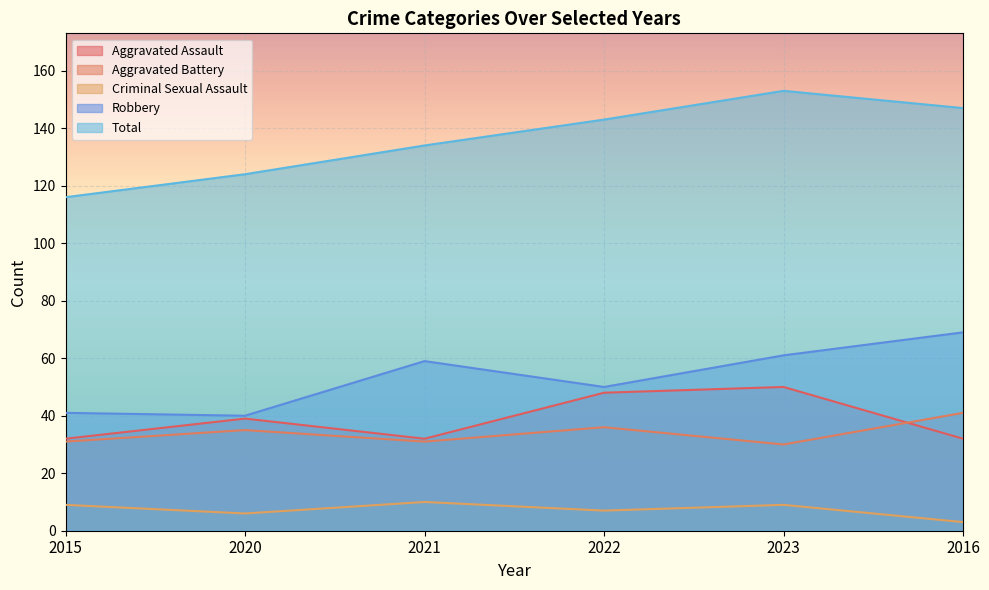

What is the maximum value for Aggravated Assault?

50